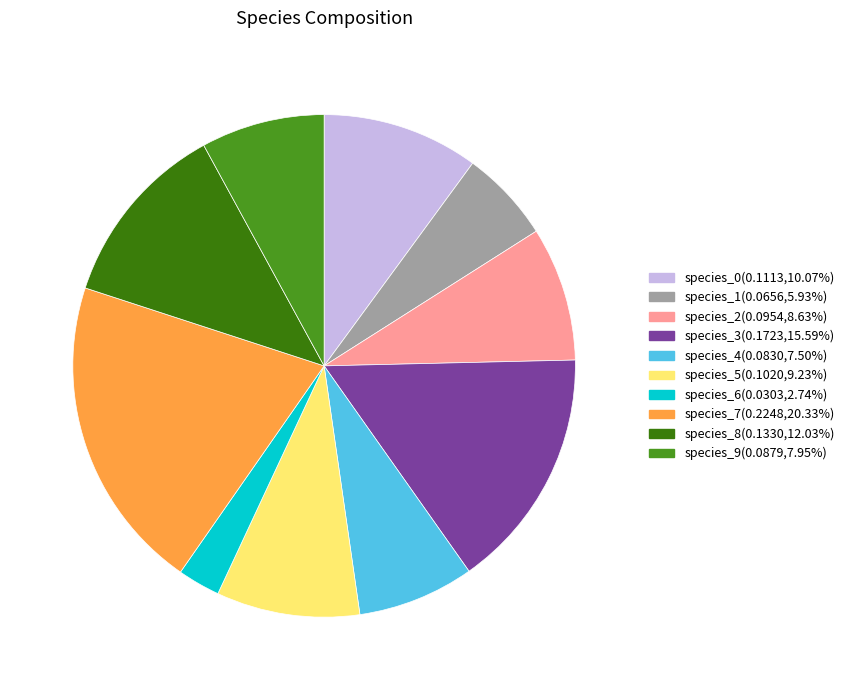

What is the total percentage of species_4 and species_9?

15.5%